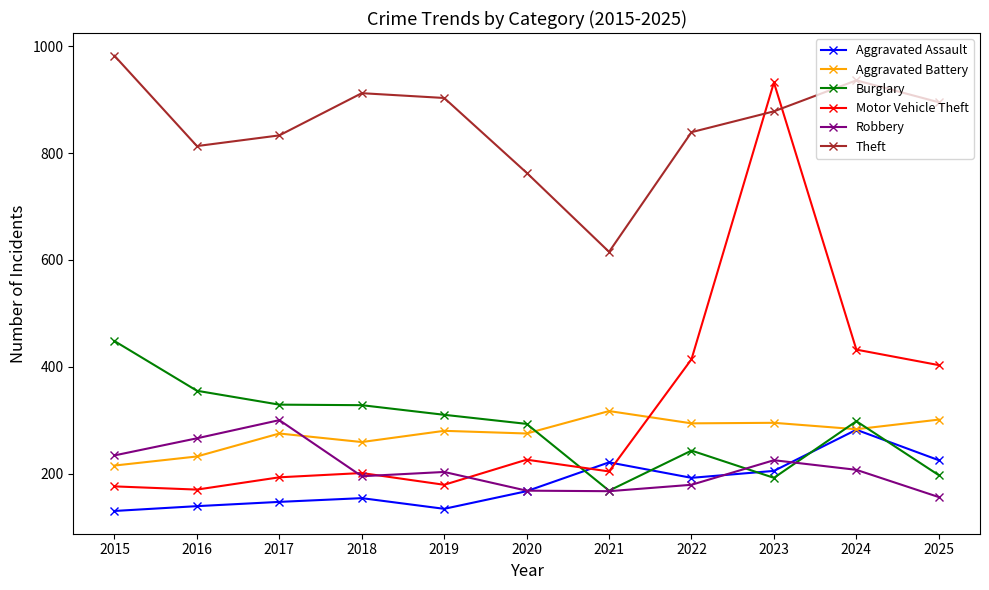

How many interior local peaks does the Aggravated Assault series have?

3